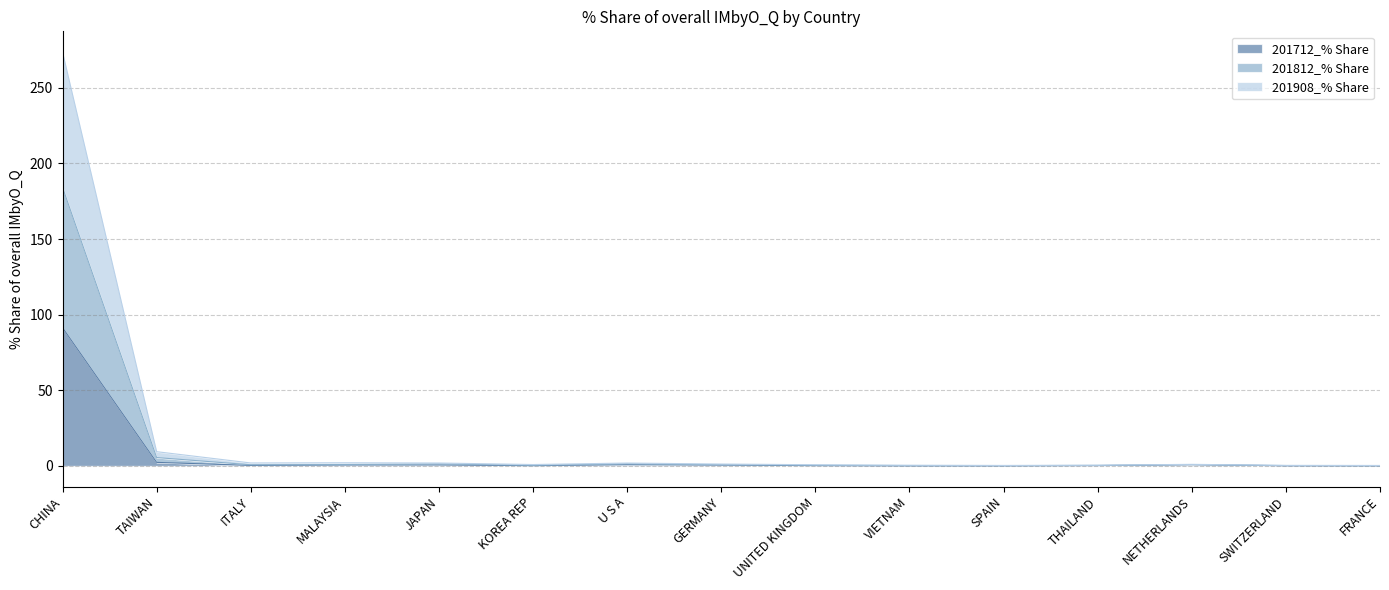

Where is the first local minimum for 201712_% Share?

ITALY